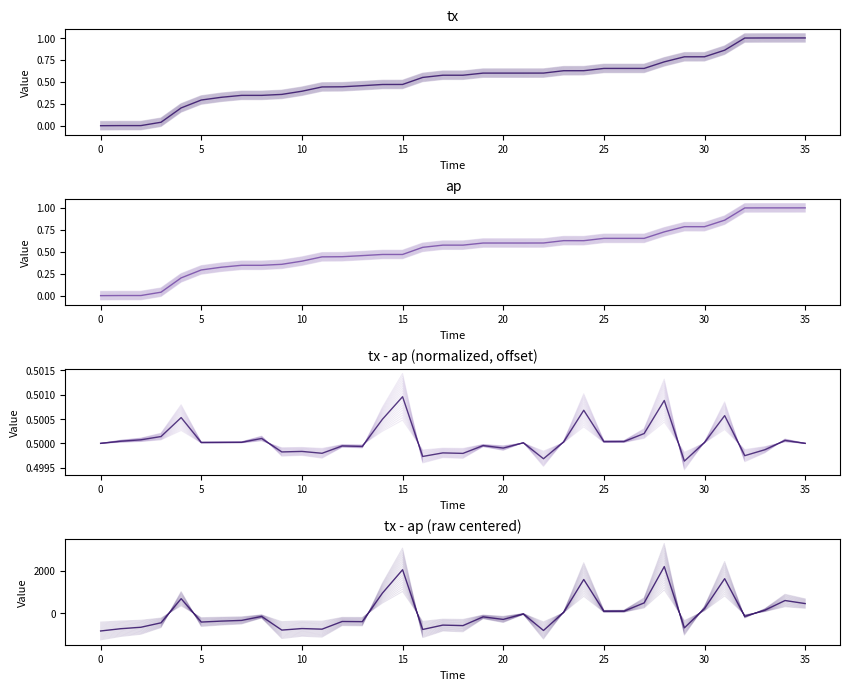

True or false: ap and tx-ap offset cross at least once.

True